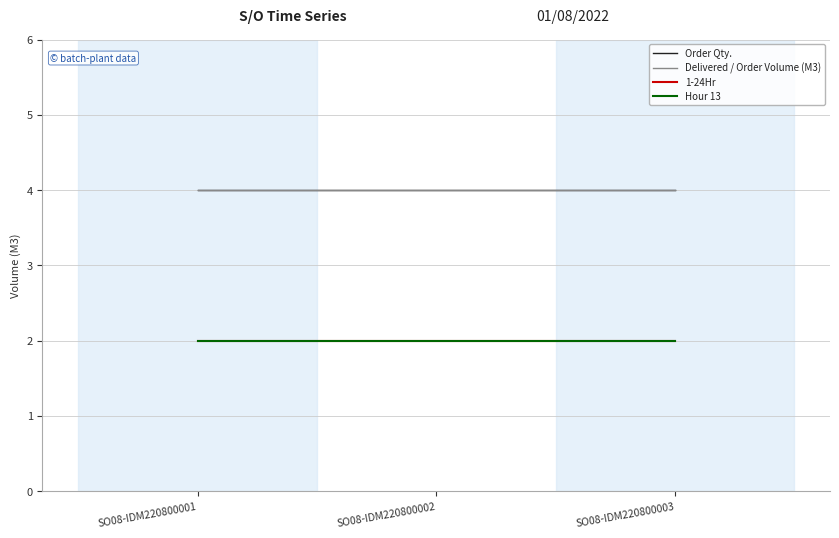

Does the chart have visible grid lines?

Yes